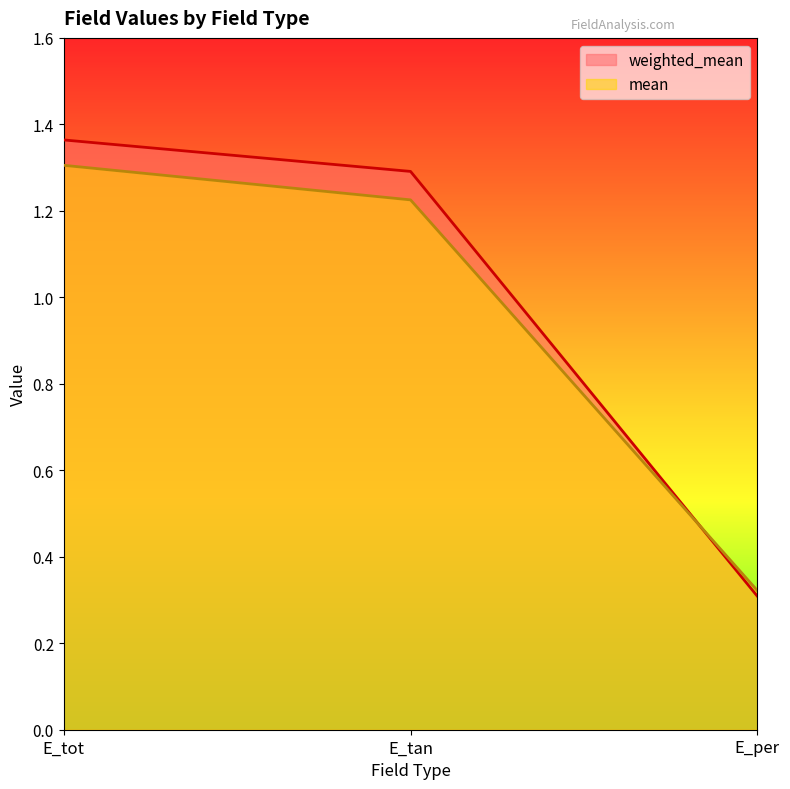

What position from the right is E_tot?

3